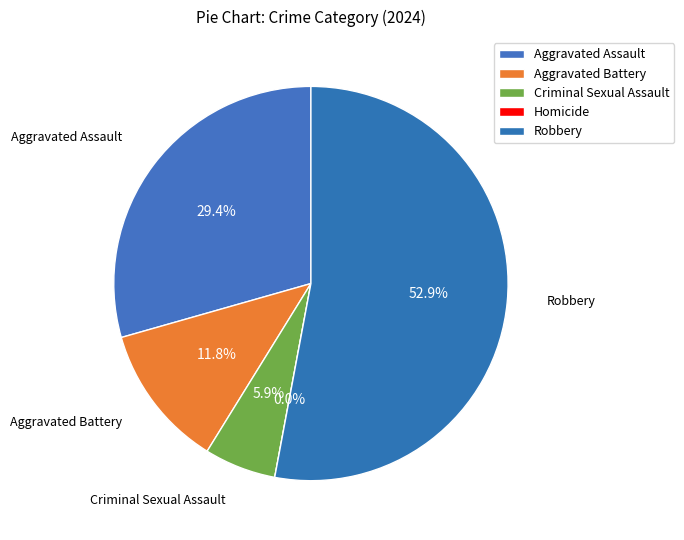

Rank the categories by value from lowest to highest.

Homicide, Criminal Sexual Assault, Aggravated Battery, Aggravated Assault, Robbery